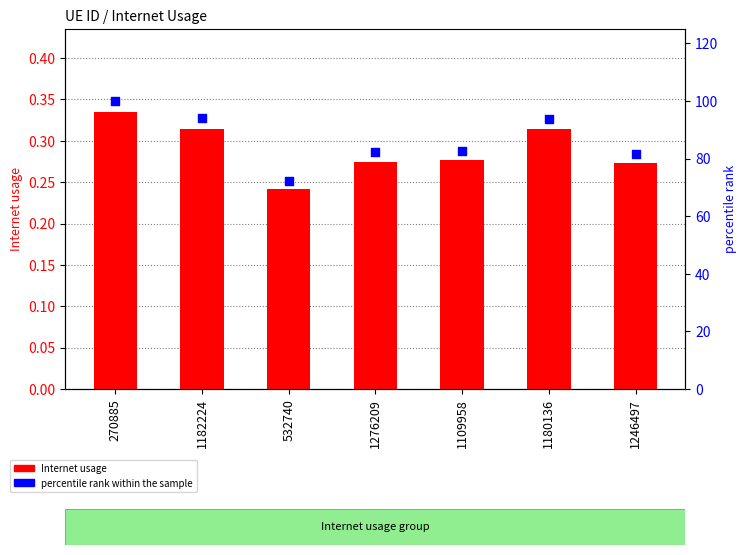

Which series has the largest Y range (max minus min)?

percentile rank within the sample